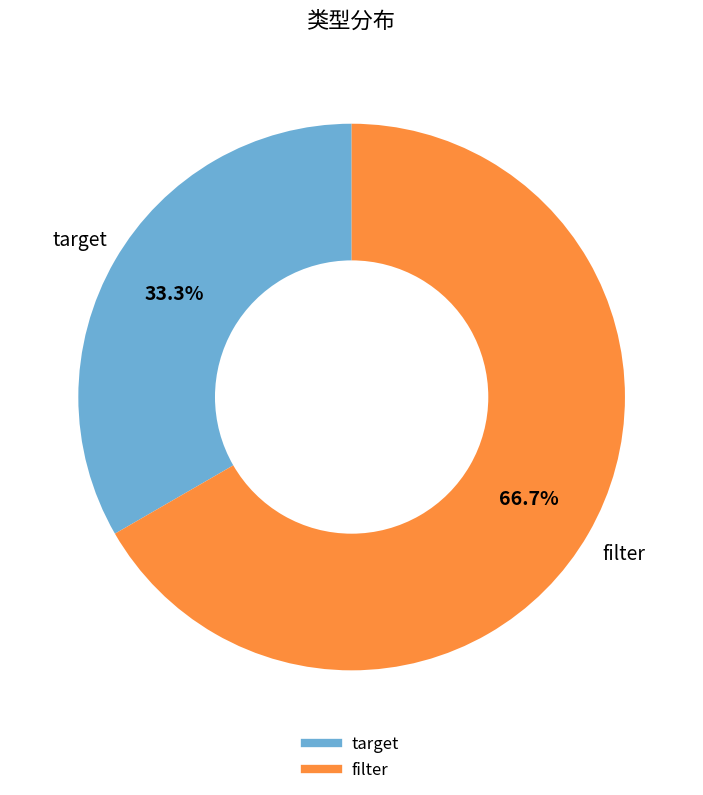

Combined, do filter and target account for over 50%?

Yes